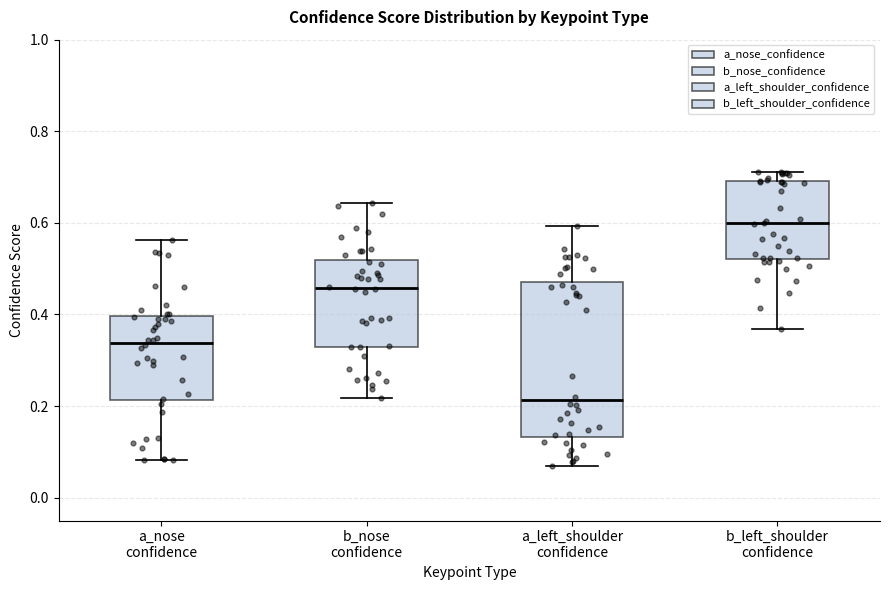

Reading left to right, transcribe this box plot: for each box, give where its median line is, the range the box spans, and where its two whiskers end, as read against the y-axis. The values are not printed on the chart, so give them approximately, as read against the axis.

a_nose confidence: median 0.34, box 0.22 to 0.40, whiskers 0.08 to 0.56
b_nose confidence: median 0.46, box 0.32 to 0.52, whiskers 0.22 to 0.64
a_left_shoulder confidence: median 0.22, box 0.14 to 0.48, whiskers 0.06 to 0.60
b_left_shoulder confidence: median 0.60, box 0.52 to 0.70, whiskers 0.36 to 0.72